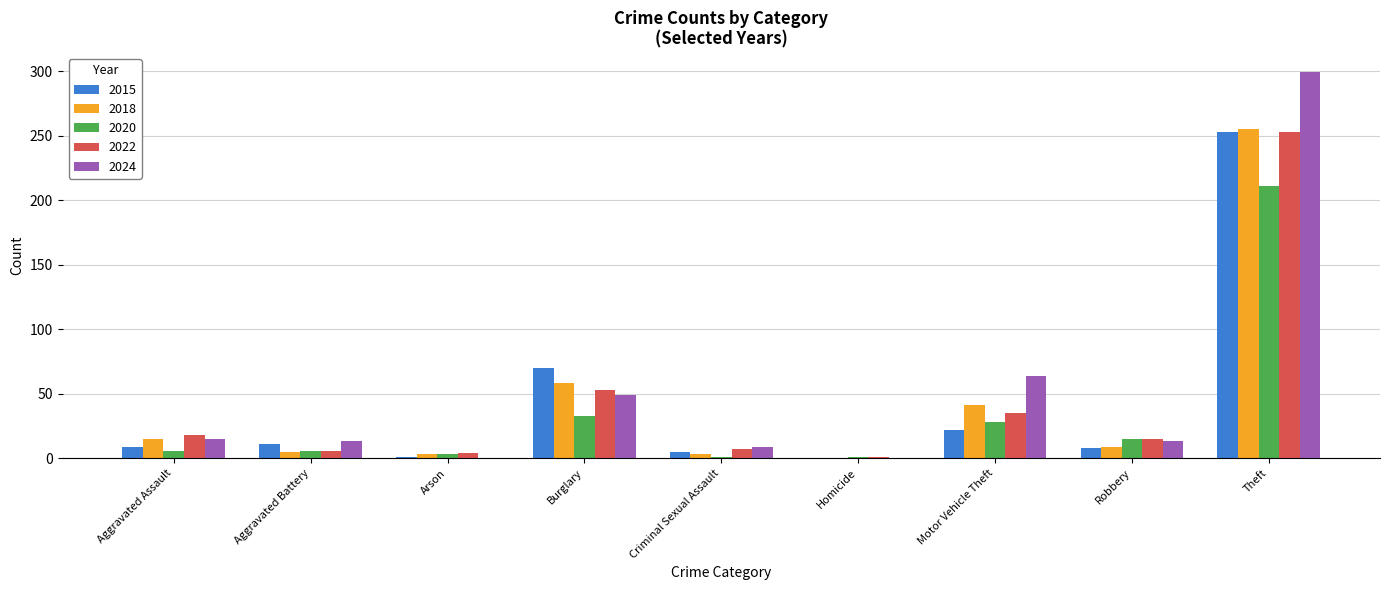

How many distinct data groups are displayed?

5